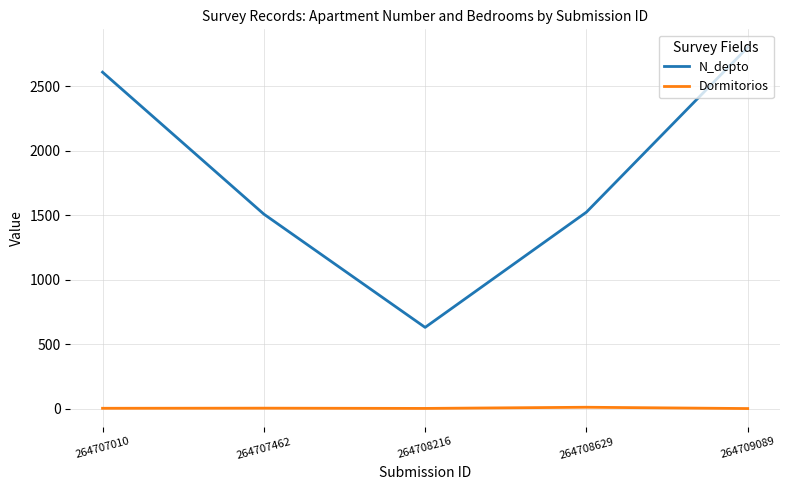

What is the maximum value shown in the chart?

2800